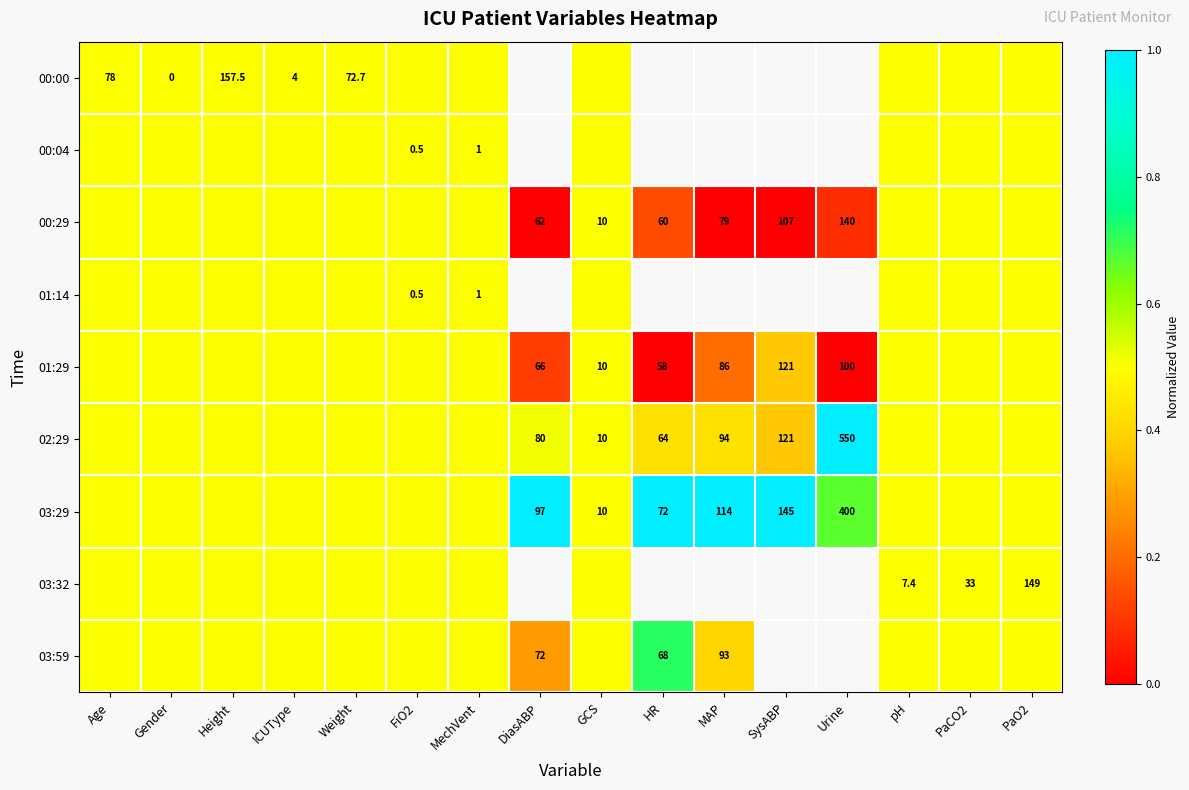

Which label corresponds to the largest value in the chart?

Urine